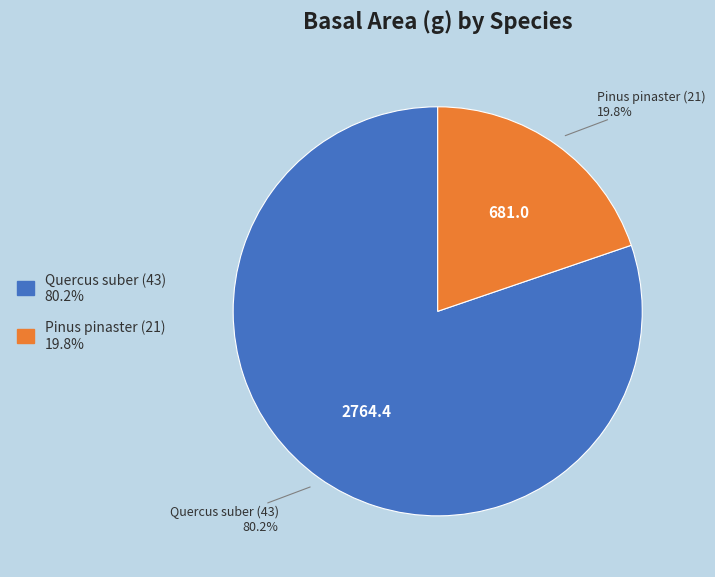

Is there any slice that represents more than half of the pie?

Yes